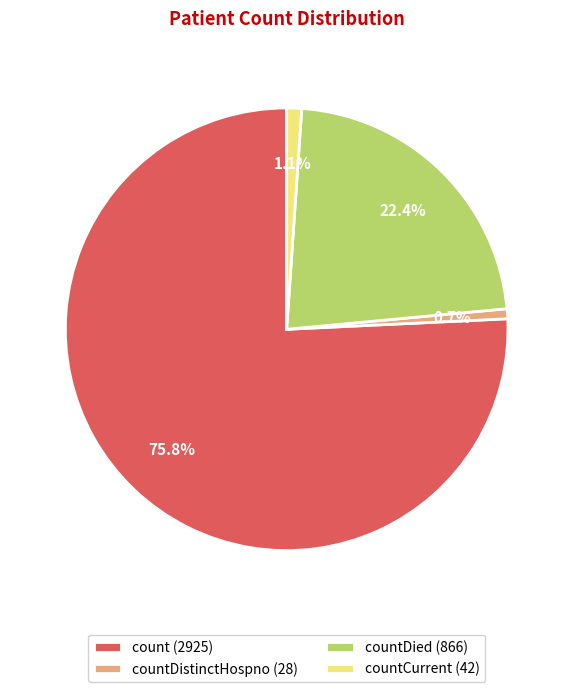

To the nearest percent, what is the average slice percentage?

25%